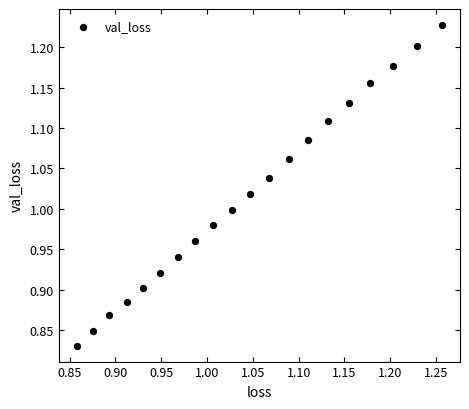

What is the range of X values (max minus min)?

0.4